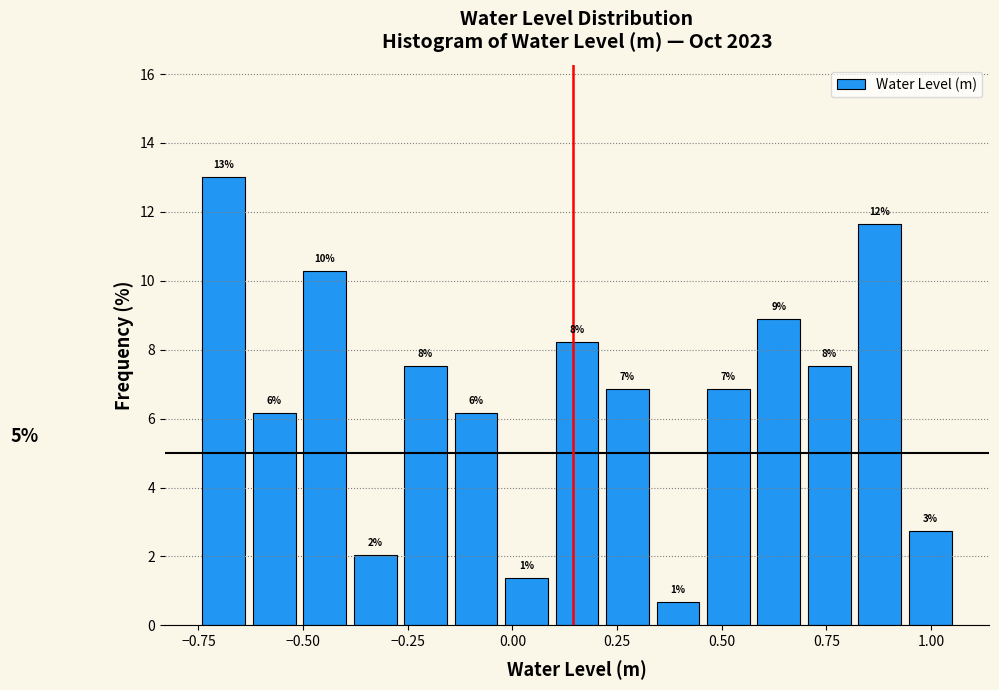

Around what value on the x-axis is the tallest bar? Give the approximate position of its centre, as read against the axis.

-0.70